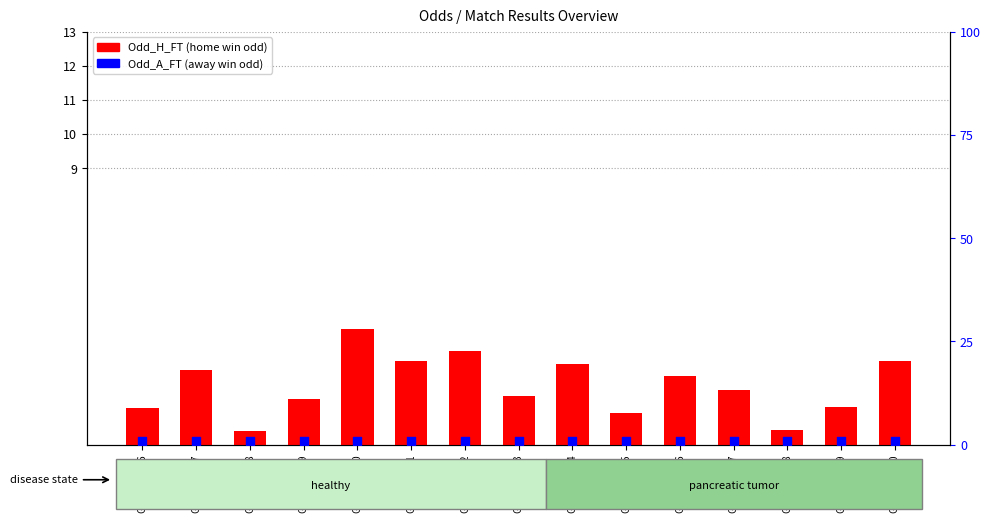

What are all the series names shown in the legend?

Odd_H_FT, Odd_A_FT